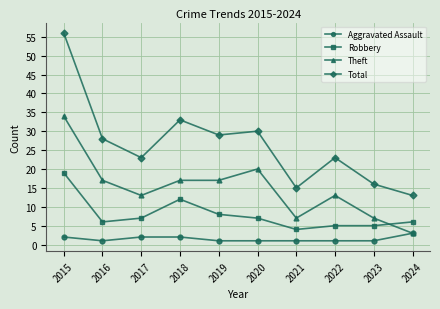

In Total, how many points are higher than both neighbors (excluding endpoints)?

3